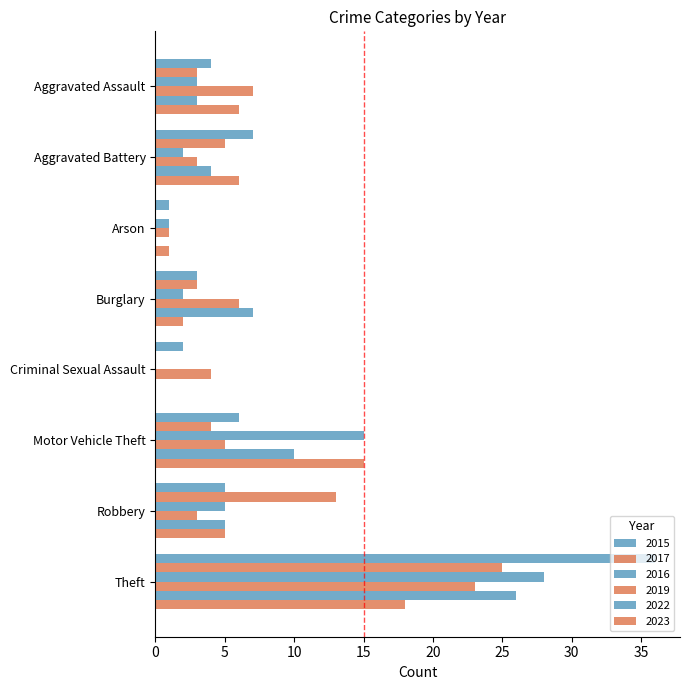

Count the number of categories in the chart.

8